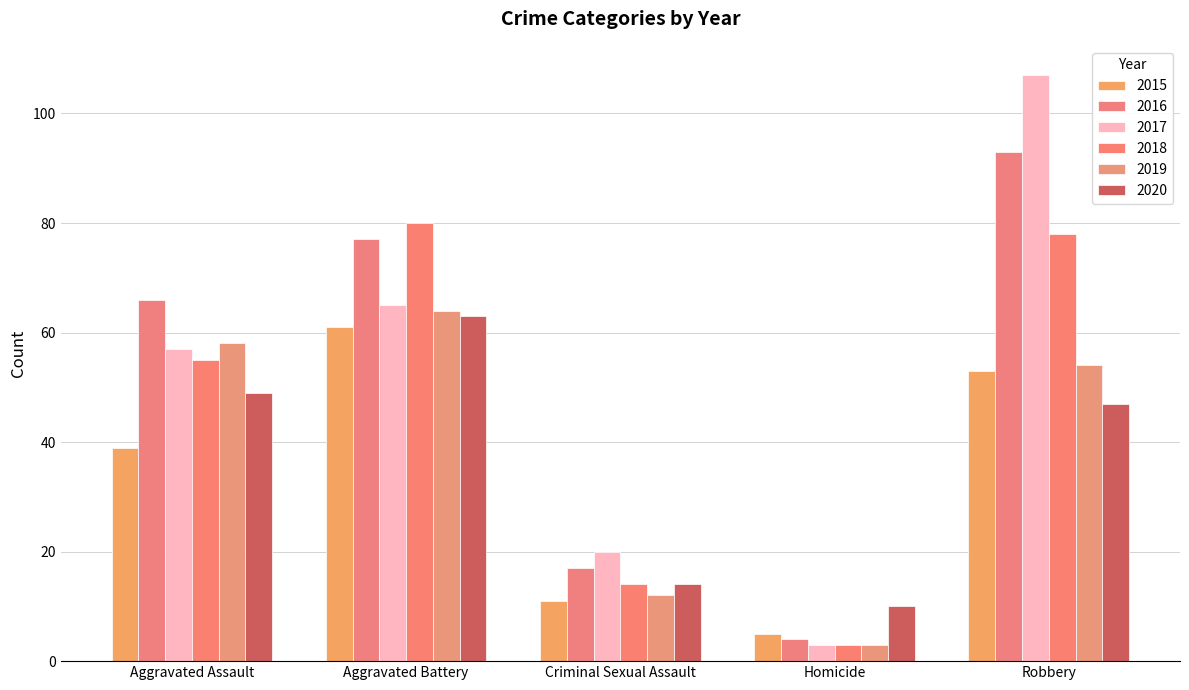

Is it true that 2016 equals 1 at Homicide?

False